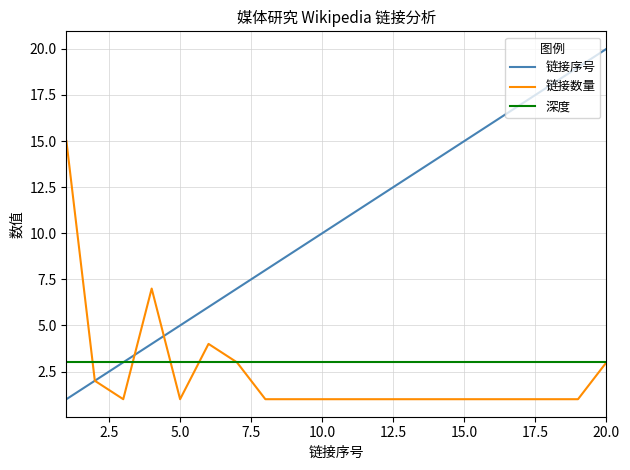

What is the lowest value of the 深度 series?

3